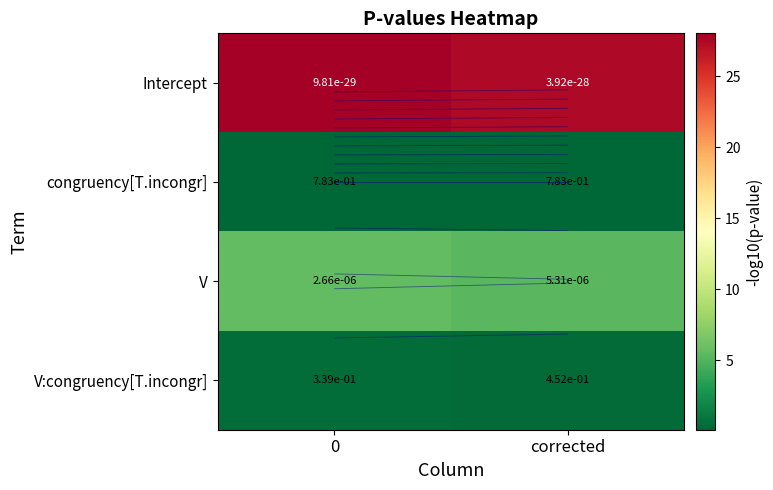

The congruency[T.incongr] series shows 0.1 at corrected. True or false?

True